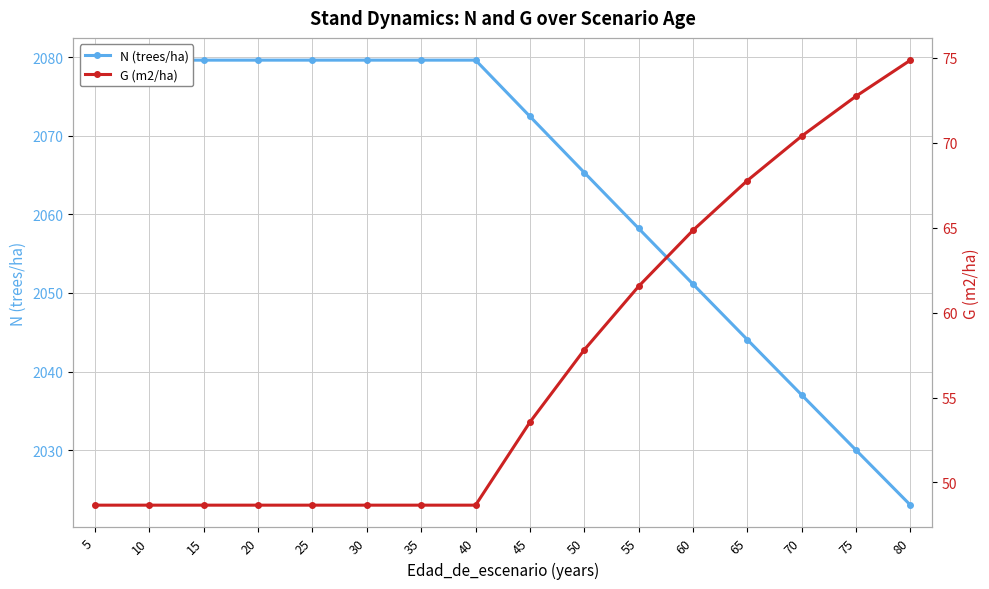

What is the minimum value for G (m2/ha)?

48.7